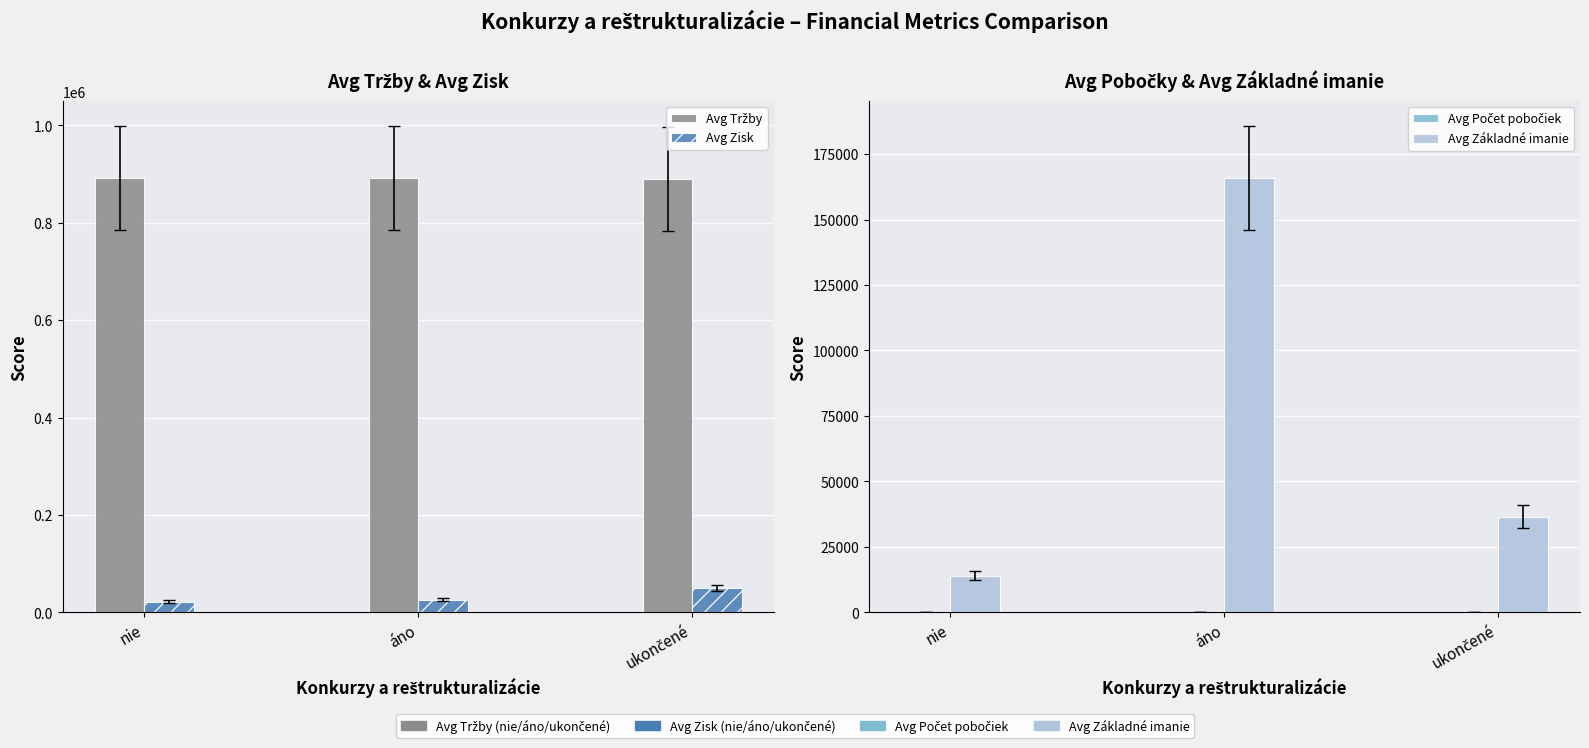

Reading left to right, transcribe all the data shown in this chart.

Avg Tržby: nie=891216.0	áno=892547.0	ukončené=890647.0
Avg Zisk: nie=22137.0	áno=26302.0	ukončené=50762.0
Avg Počet pobočiek: nie=0.8	áno=1.0	ukončené=2.0
Avg Základné imanie: nie=14000.0	áno=165970.0	ukončené=36513.0